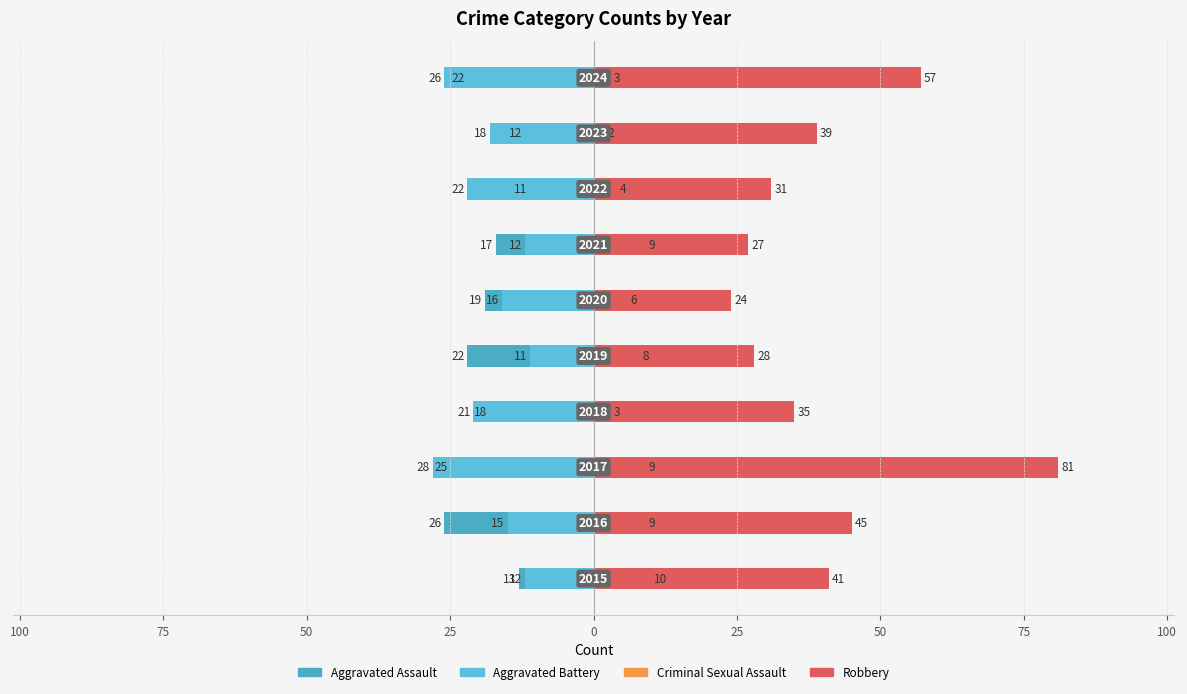

Between 75 and 100, which is larger?

100